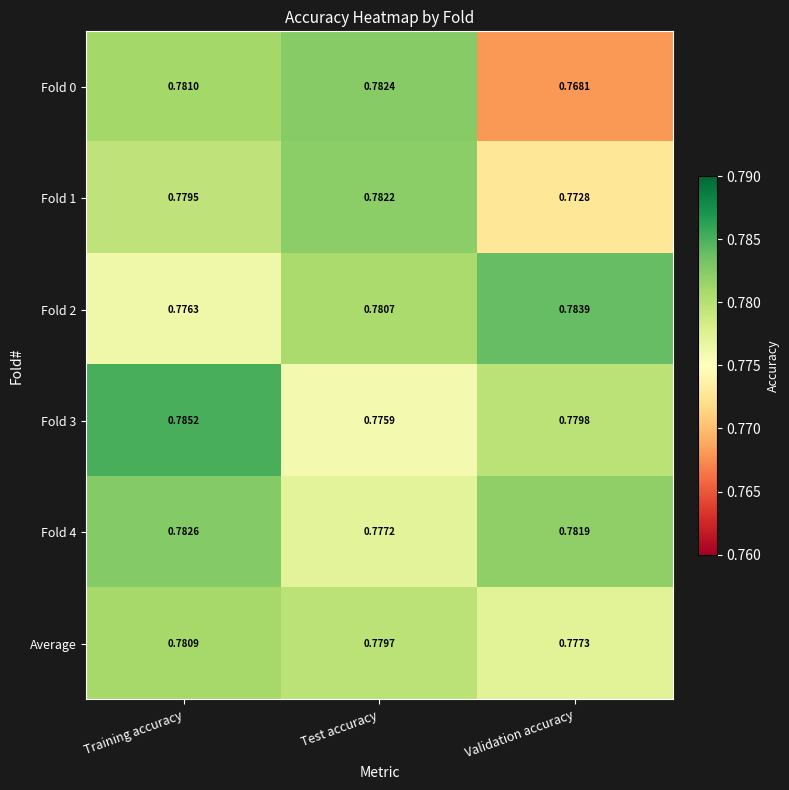

List the labels in order of Fold 2 value, smallest first.

Training accuracy, Test accuracy, Validation accuracy